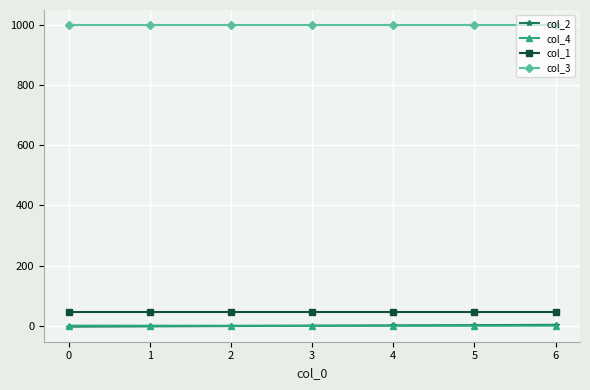

Read the col_1 value at 3.

45.0